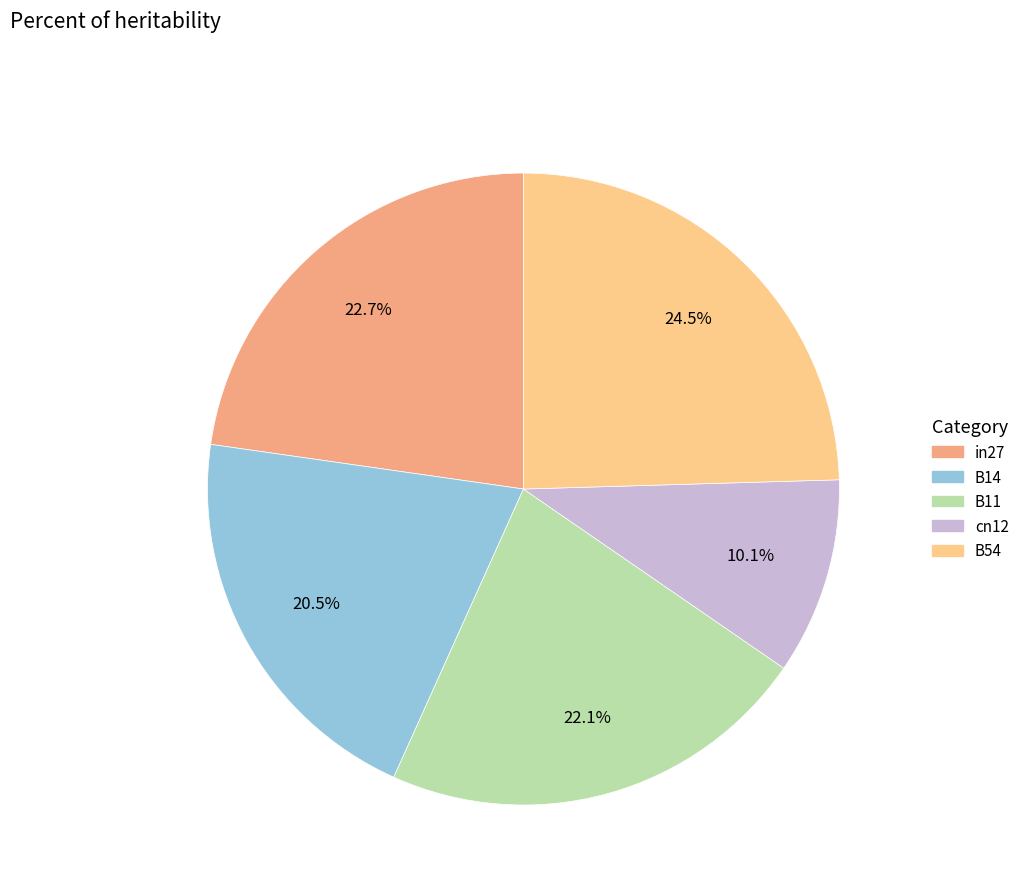

To the nearest percent, what is the difference between the B14 and cn12 slice percentages?

10%